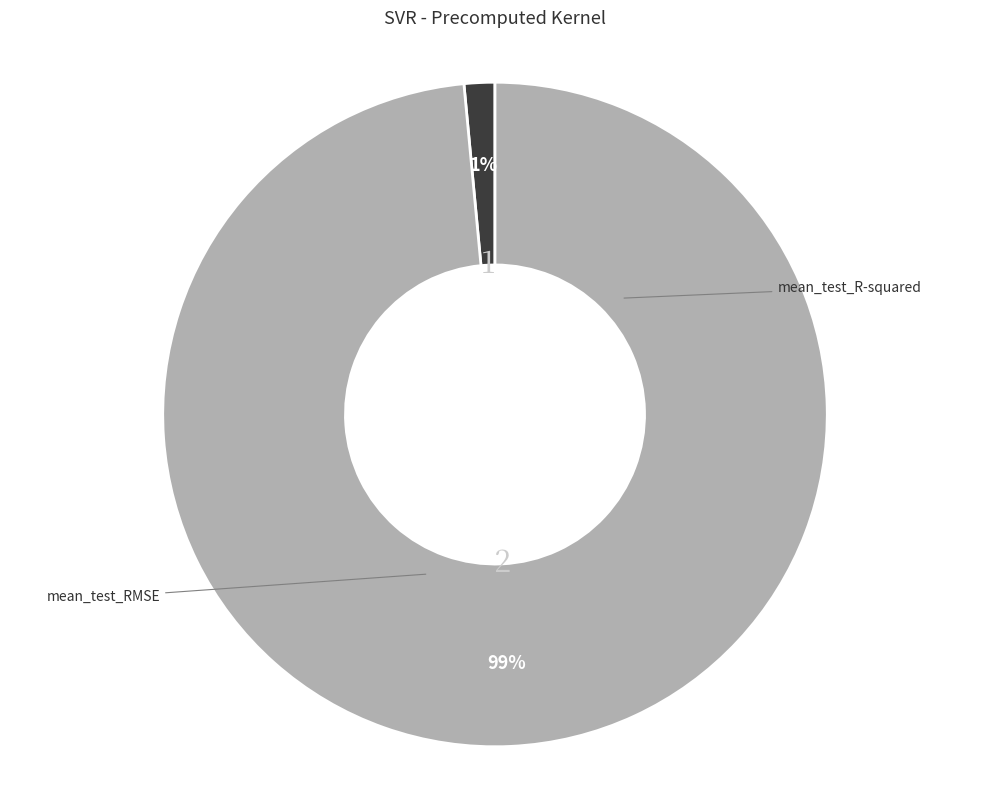

What is the total percentage of mean_test_RMSE and mean_test_R-squared?

100.0%